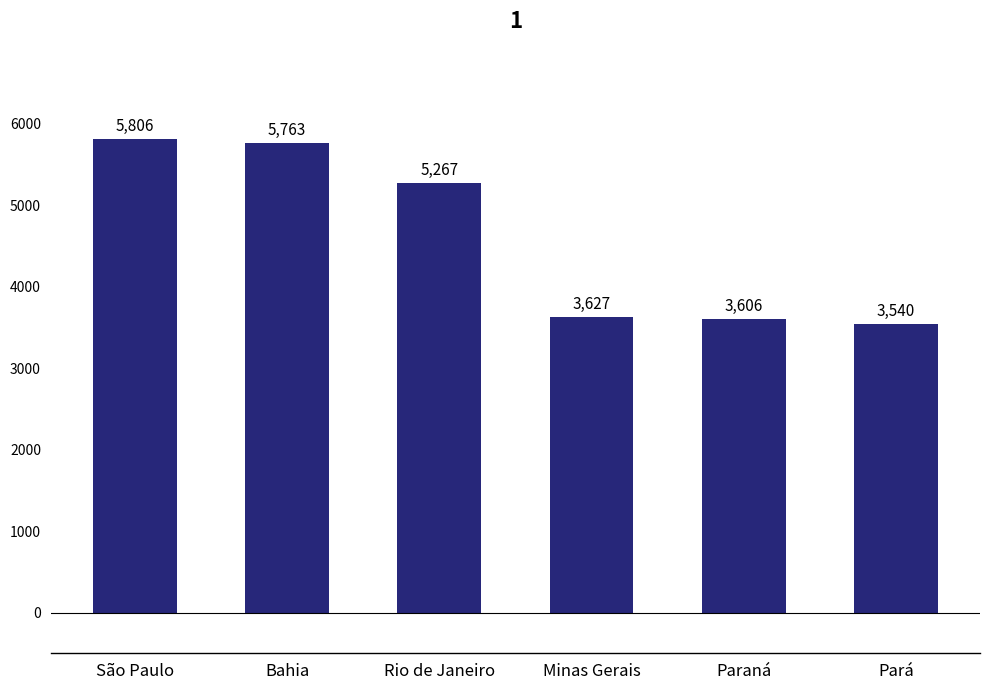

Which has a higher value, Pará or Rio de Janeiro?

Rio de Janeiro